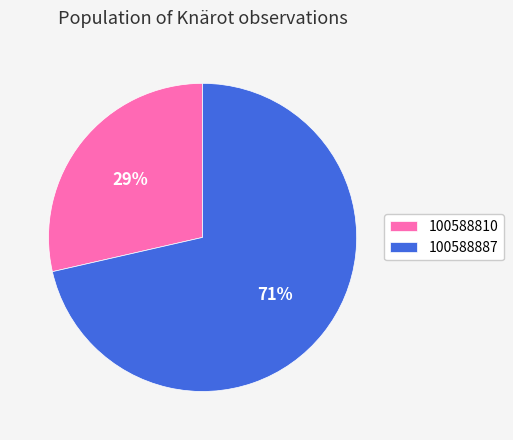

Which category has the biggest portion of the pie?

100588887